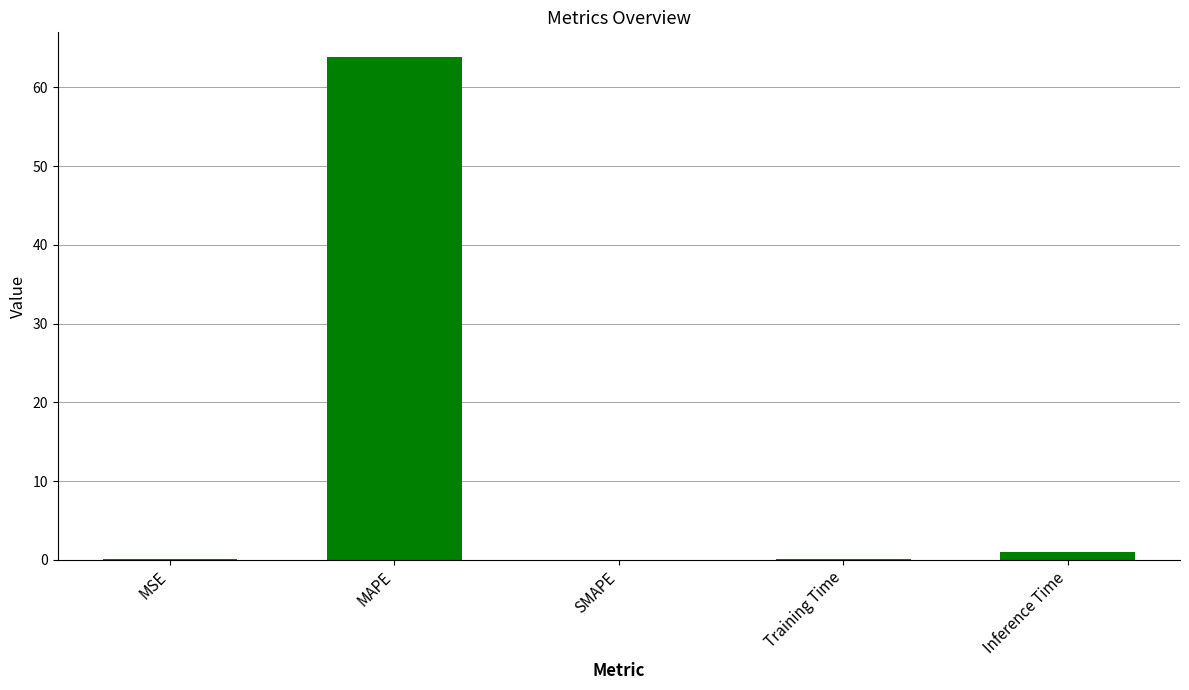

What is the greatest value displayed?

63.8